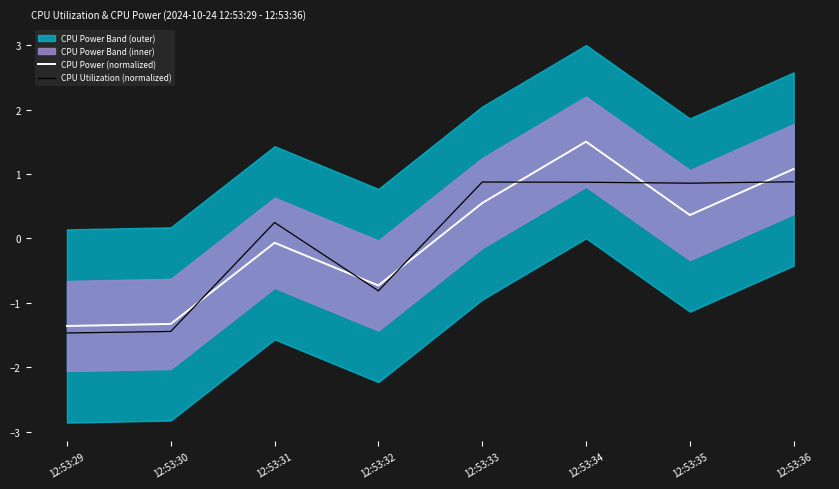

The value of CPU Utilization (normalized) at 12:53:30 is -1.4. True or false?

True